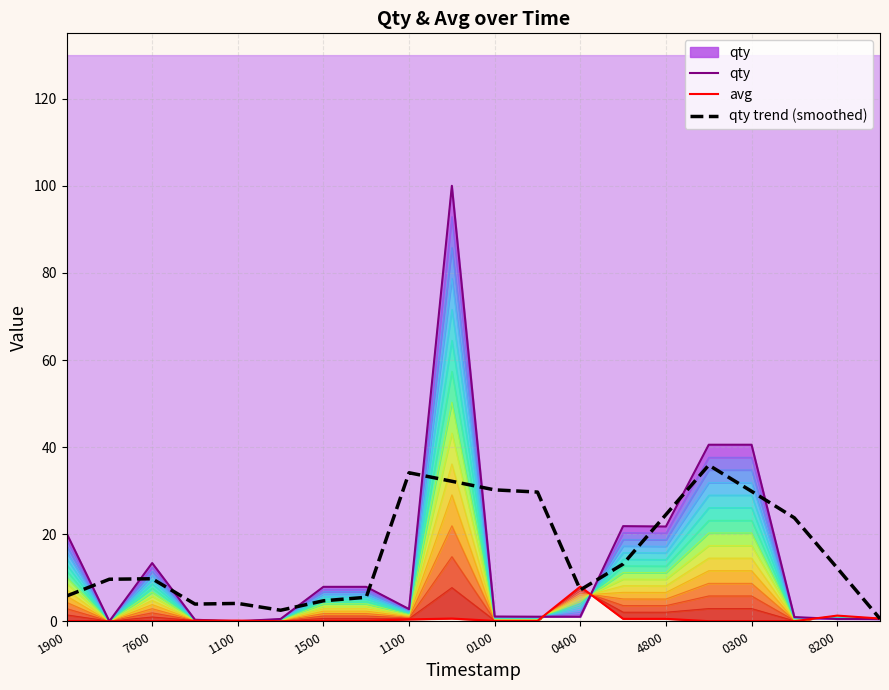

What is the minimum value for qty trend (smoothed)?

0.6